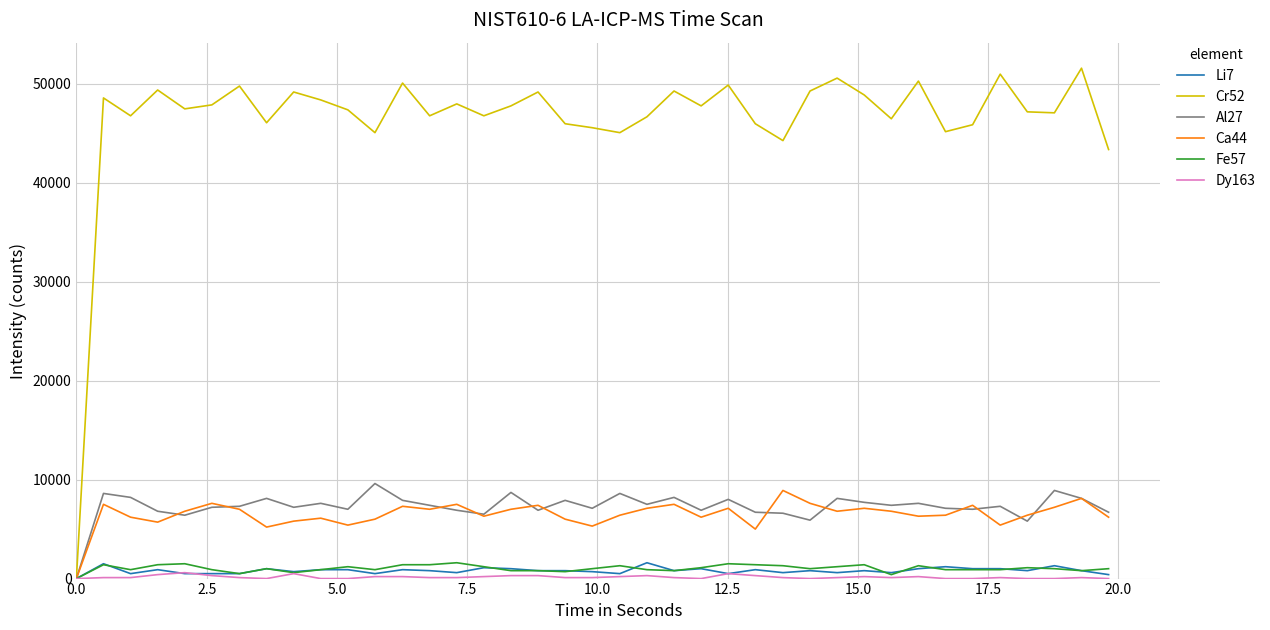

Which series has the widest spread of values?

Cr52